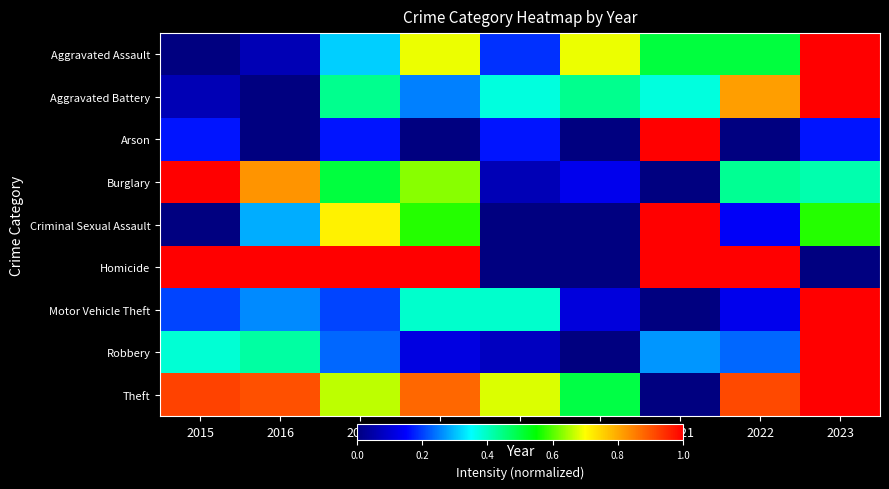

Which series has the largest total across all categories?

Theft